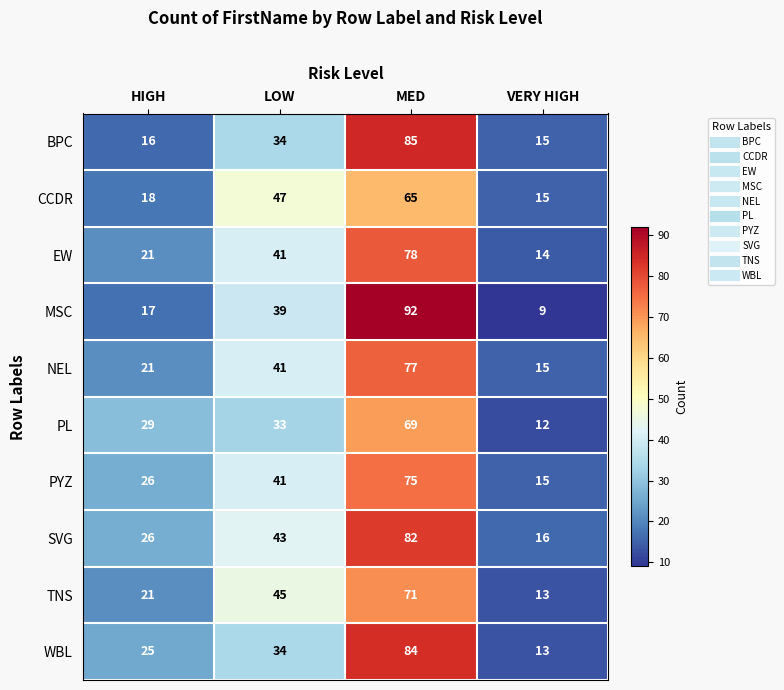

Is it true that BPC equals 57 at MED?

False